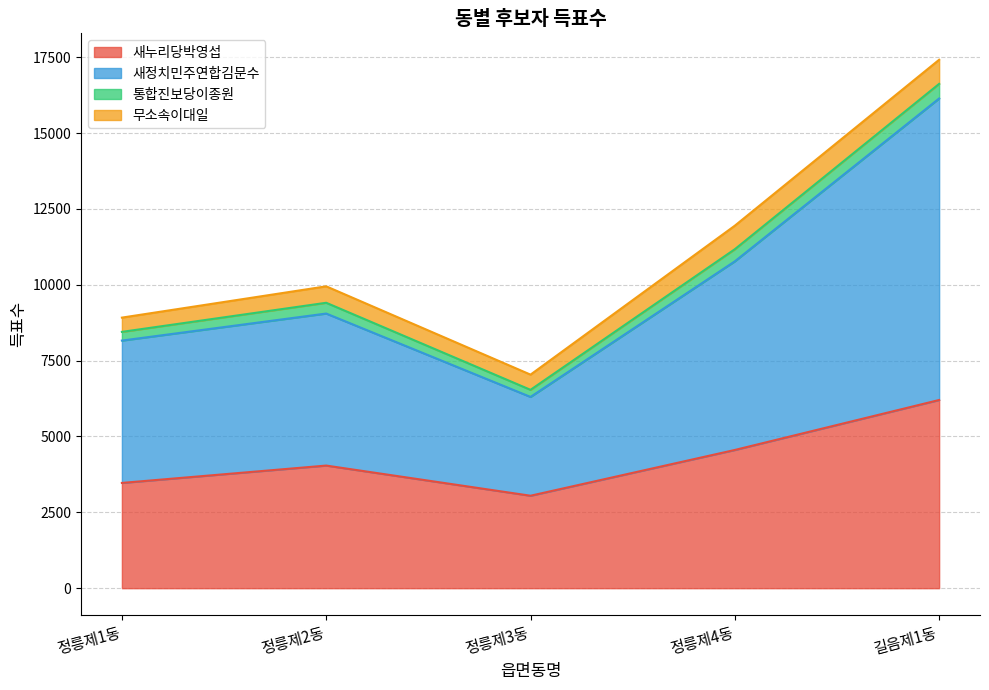

True or false: 새정치민주연합김문수 and 새누리당박영섭 cross at least once.

False